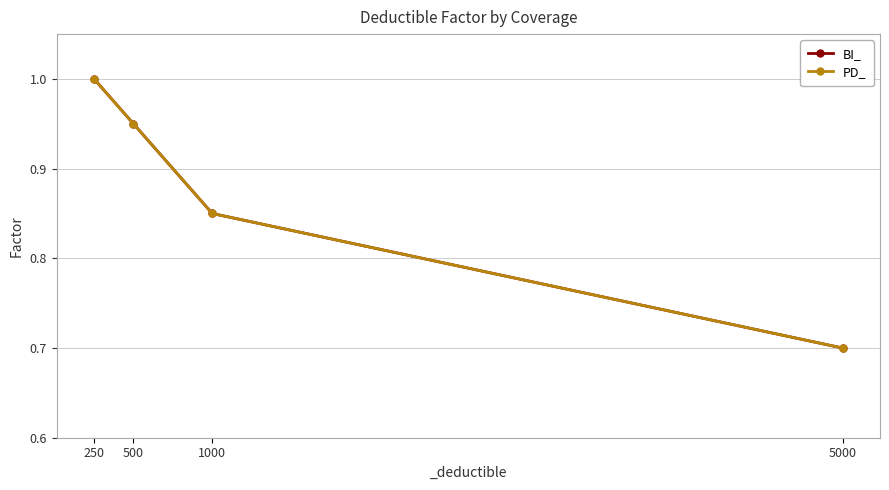

What is the difference between the PD_ values at 1000 and 5000?

0.2